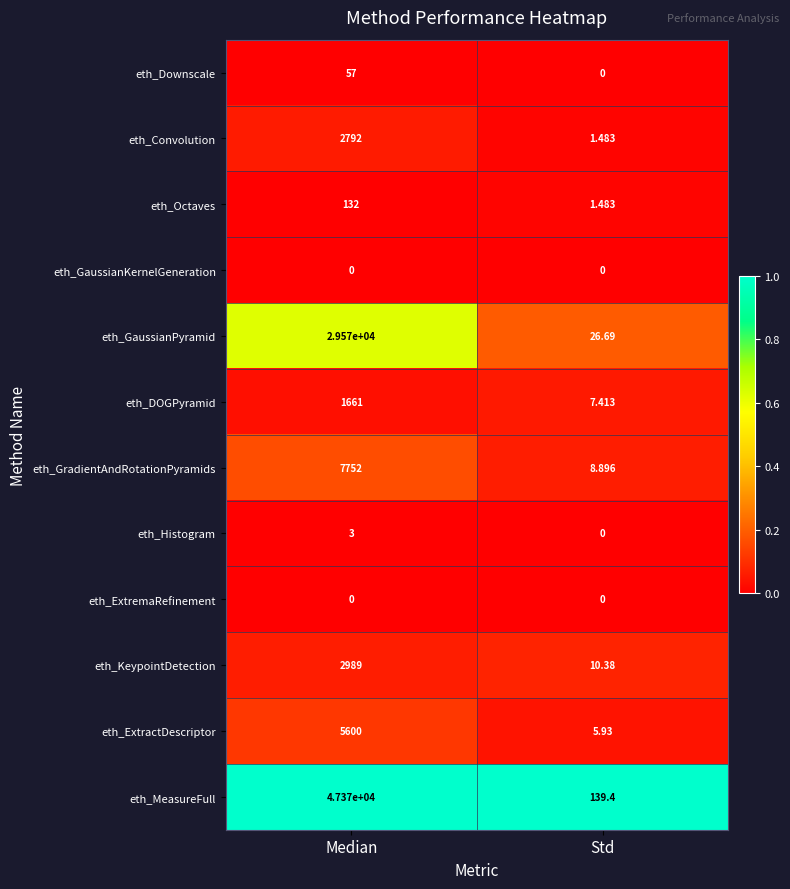

What is the total value across all series at Std?

201.7